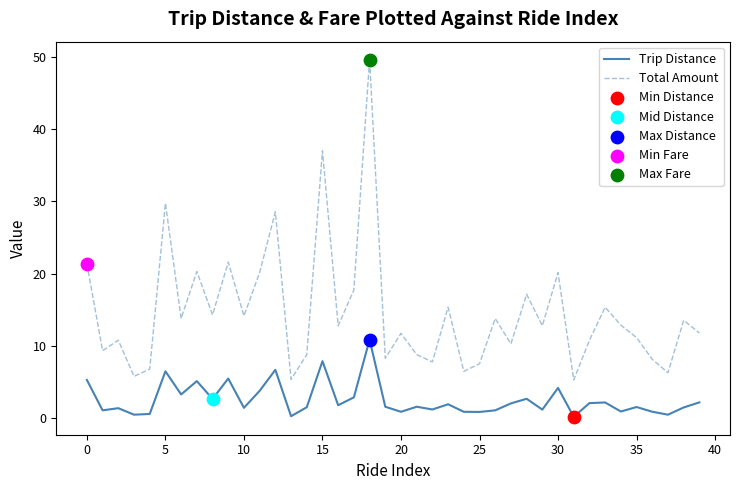

Rank the series by their maximum value, from highest to lowest.

Total Amount, Trip Distance